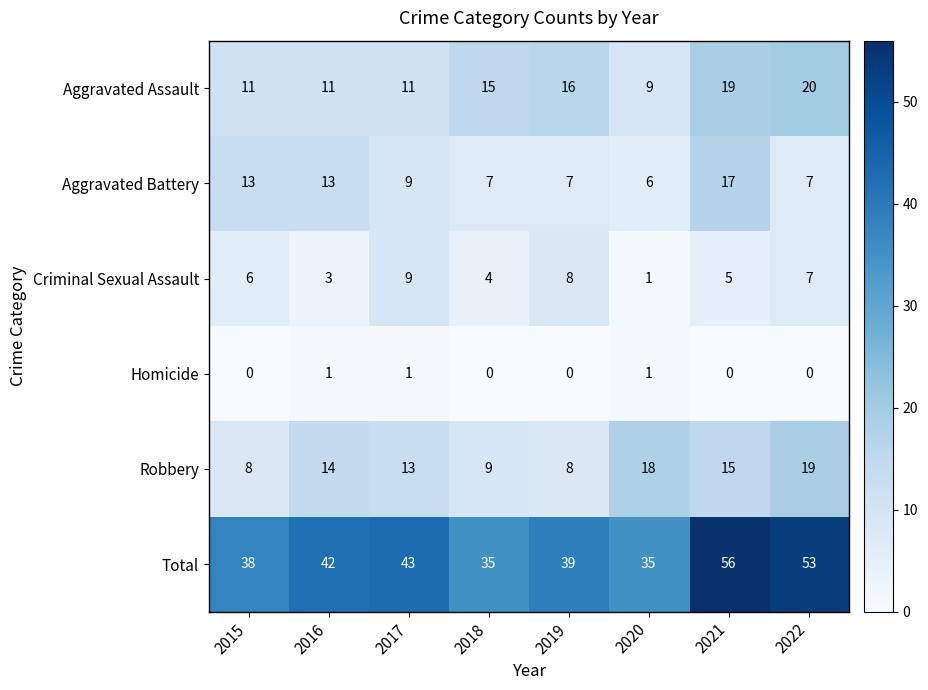

Rank the series by their maximum value, from highest to lowest.

Total, Aggravated Assault, Robbery, Aggravated Battery, Criminal Sexual Assault, Homicide